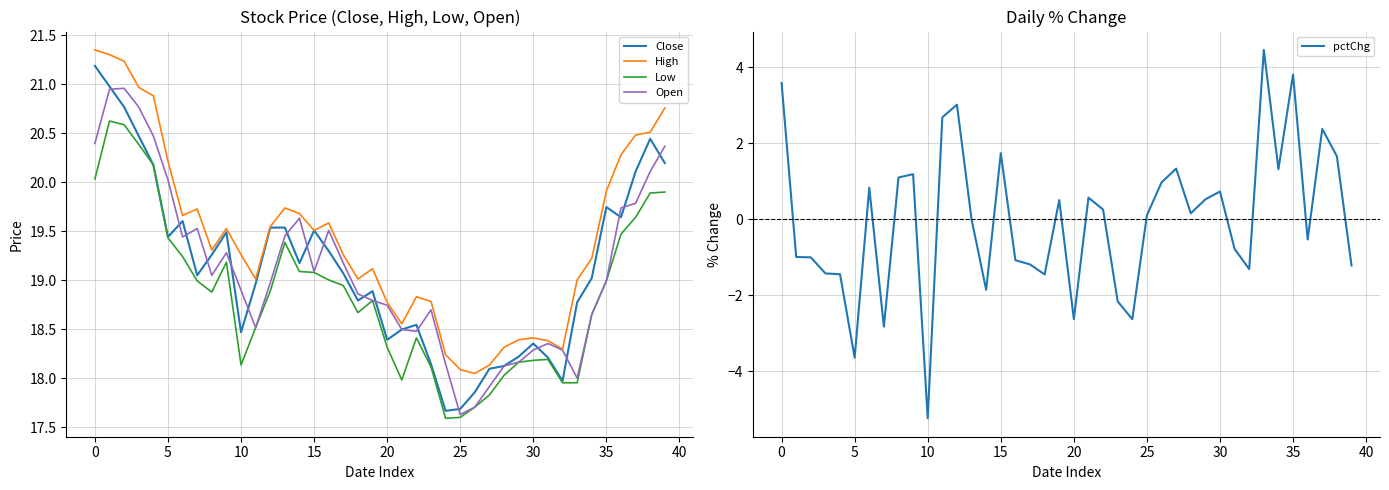

How many interior local peaks does the Low series have?

6